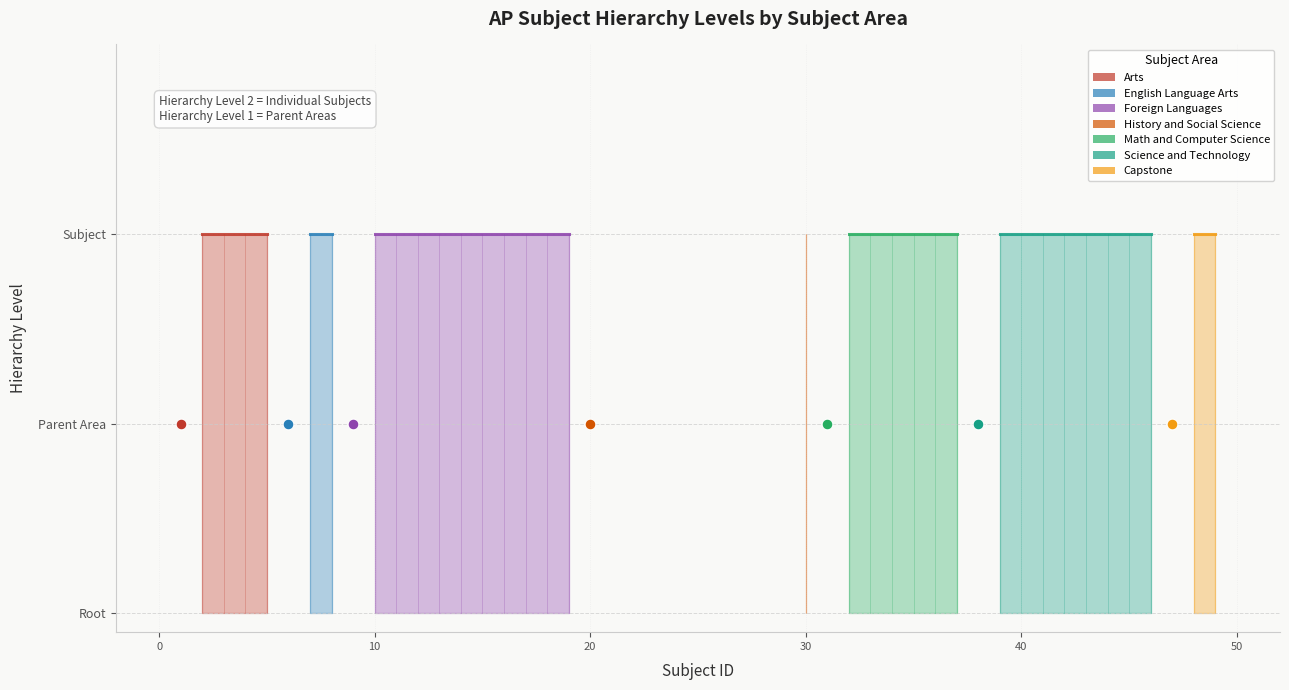

Which series has the largest total across all categories?

Foreign Languages